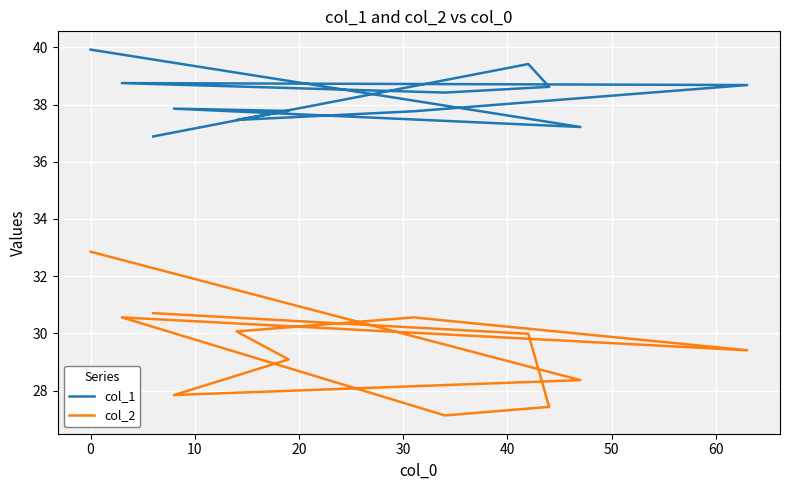

True or false: col_2 and col_1 intersect in this chart.

False